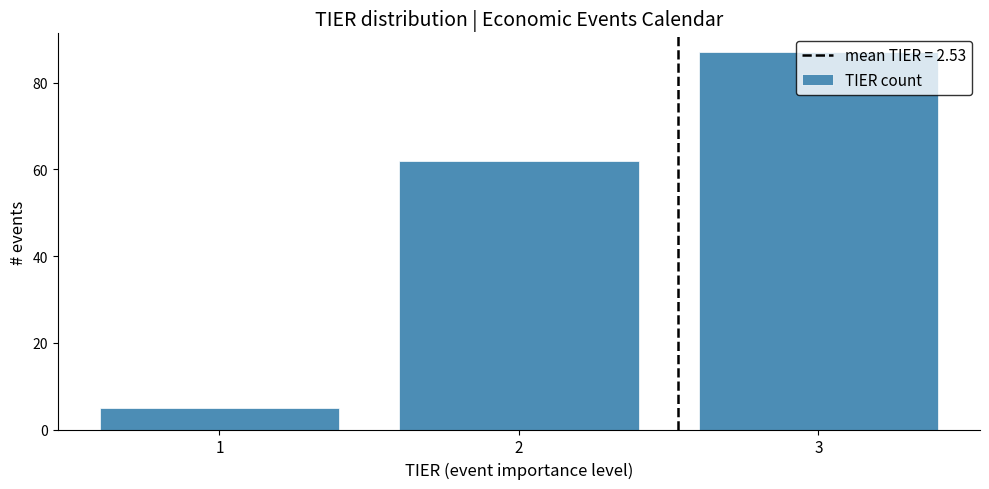

Which range on the x-axis has the tallest bar?

2.5 to 3.5